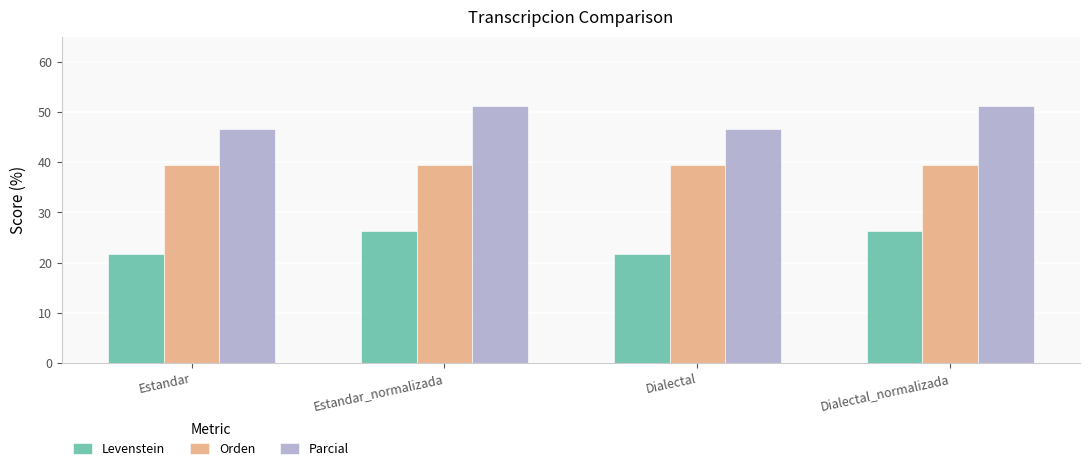

The Levenstein series shows 37.5 at Dialectal_normalizada. True or false?

False